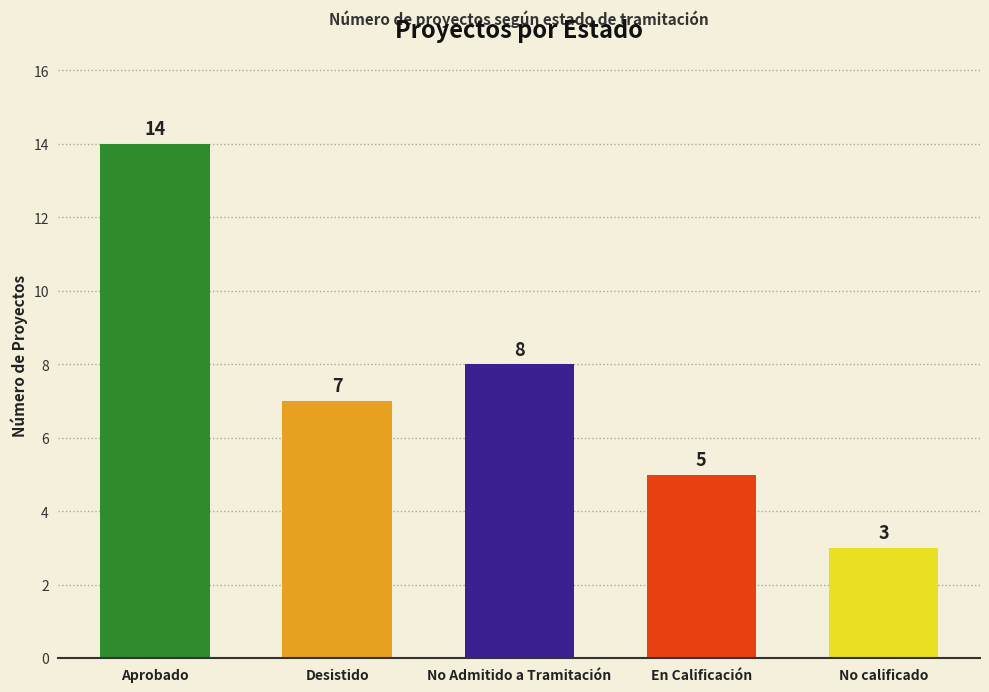

What is the approximate value at No calificado?

3